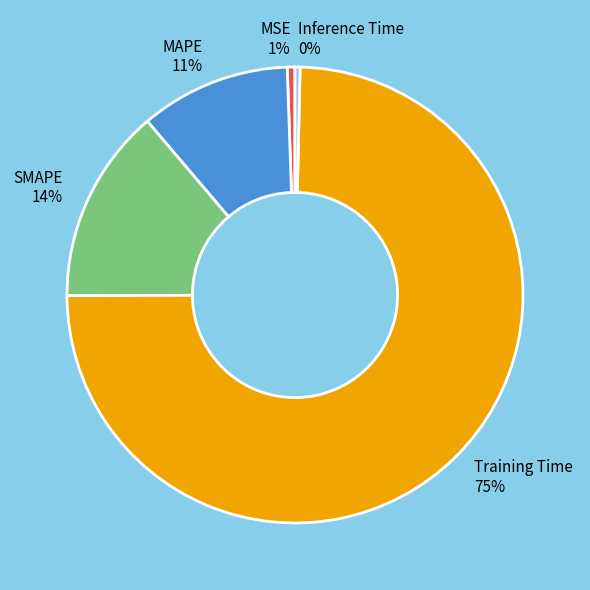

To the nearest percent, what percentage of the pie is SMAPE?

14%